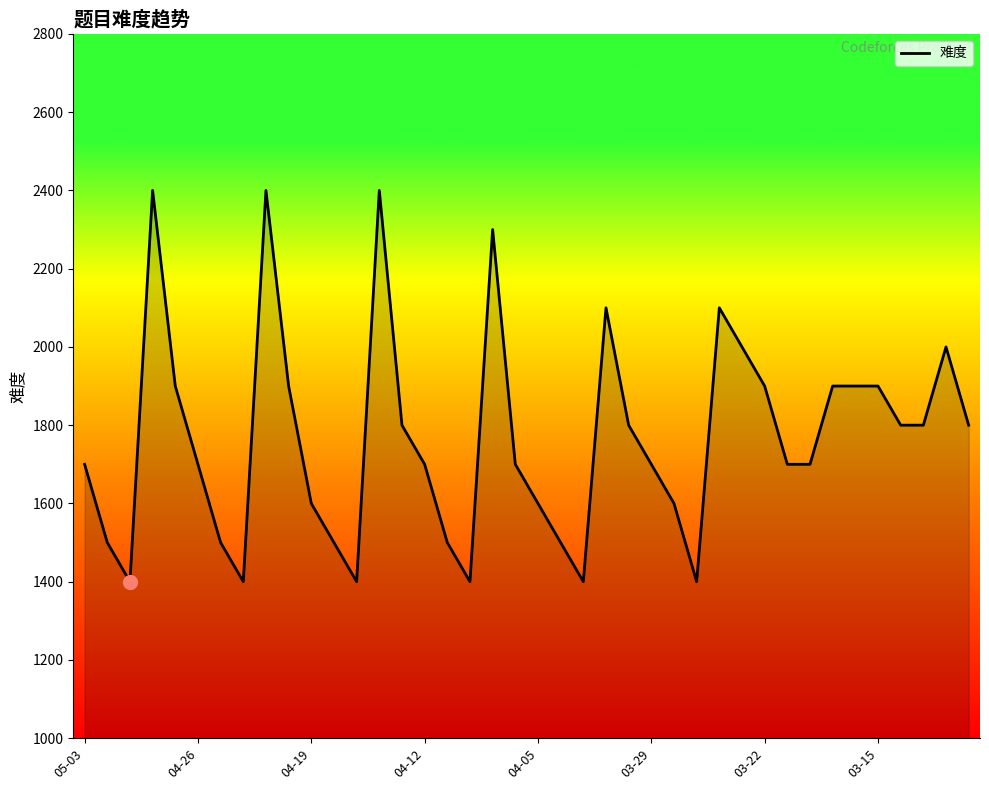

What is the minimum value shown in the chart?

1400